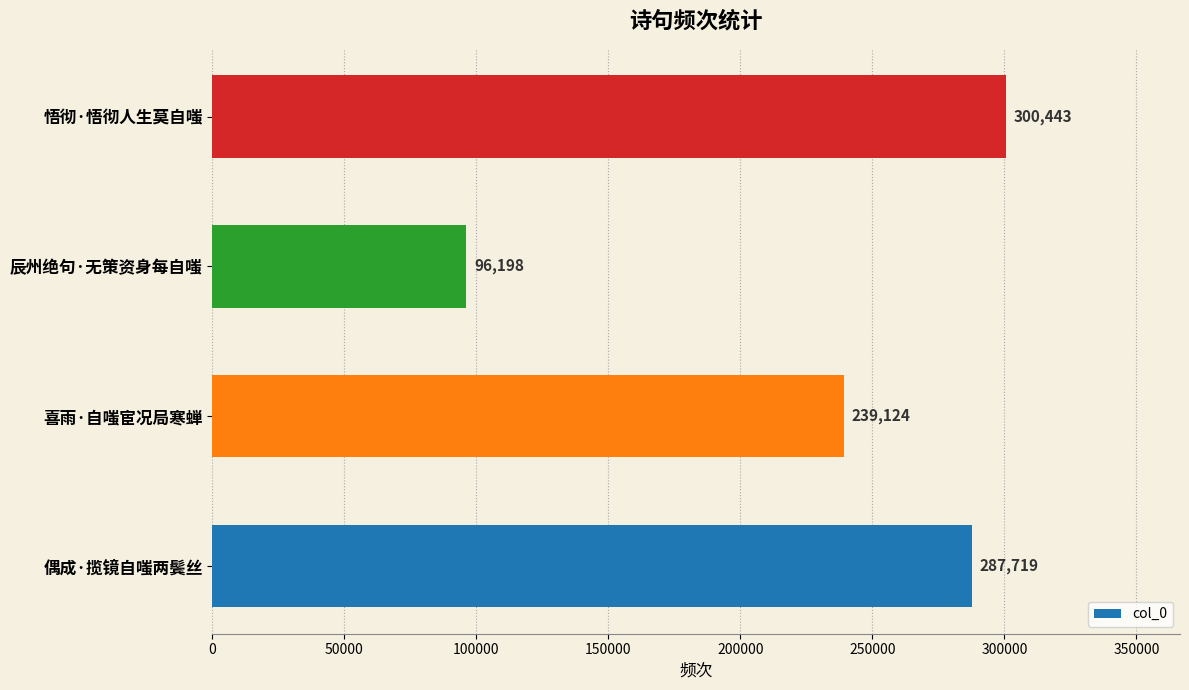

At which label is the value closest to 198320?

喜雨·自嗤宦况局寒蝉